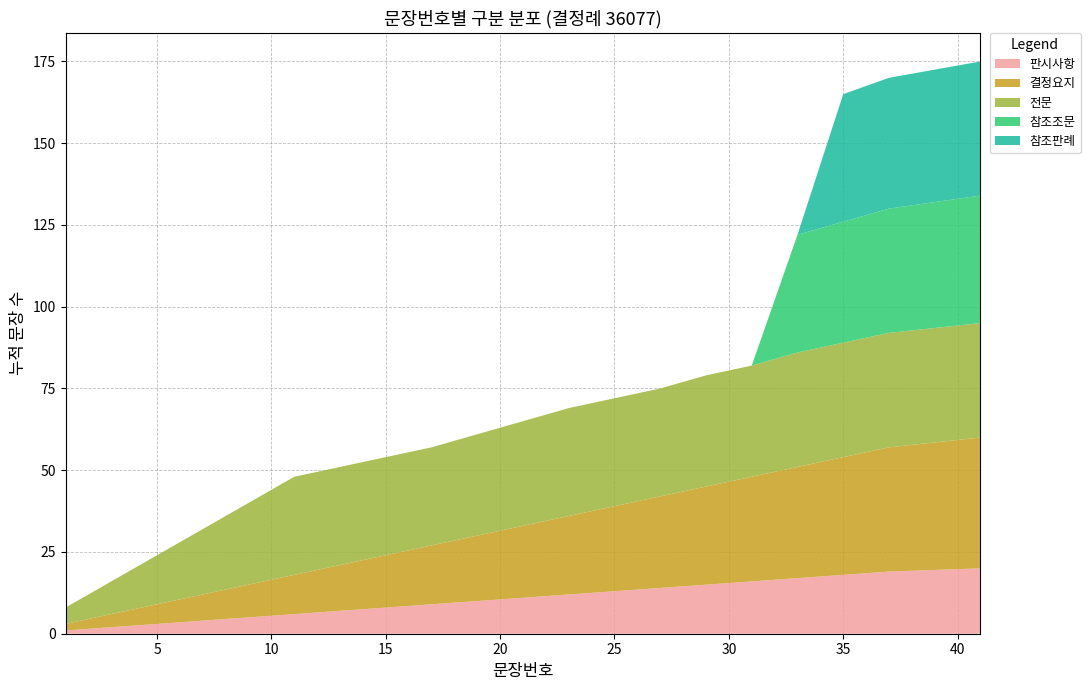

Reading right to left, list all the values displayed in this chart.

판시사항: 20	19	18	17	16	15	14	13	12	11	10	9	8	7	6	5	4	3	2	1
결정요지: 40	38	36	34	32	30	28	26	24	22	20	18	16	14	12	10	8	6	4	2
전문: 35	35	35	35	34	34	33	33	33	32	31	30	30	30	30	25	20	15	10	5
참조조문: 39	38	37	36	0	0	0	0	0	0	0	0	0	0	0	0	0	0	0	0
참조판례: 41	40	39	0	0	0	0	0	0	0	0	0	0	0	0	0	0	0	0	0